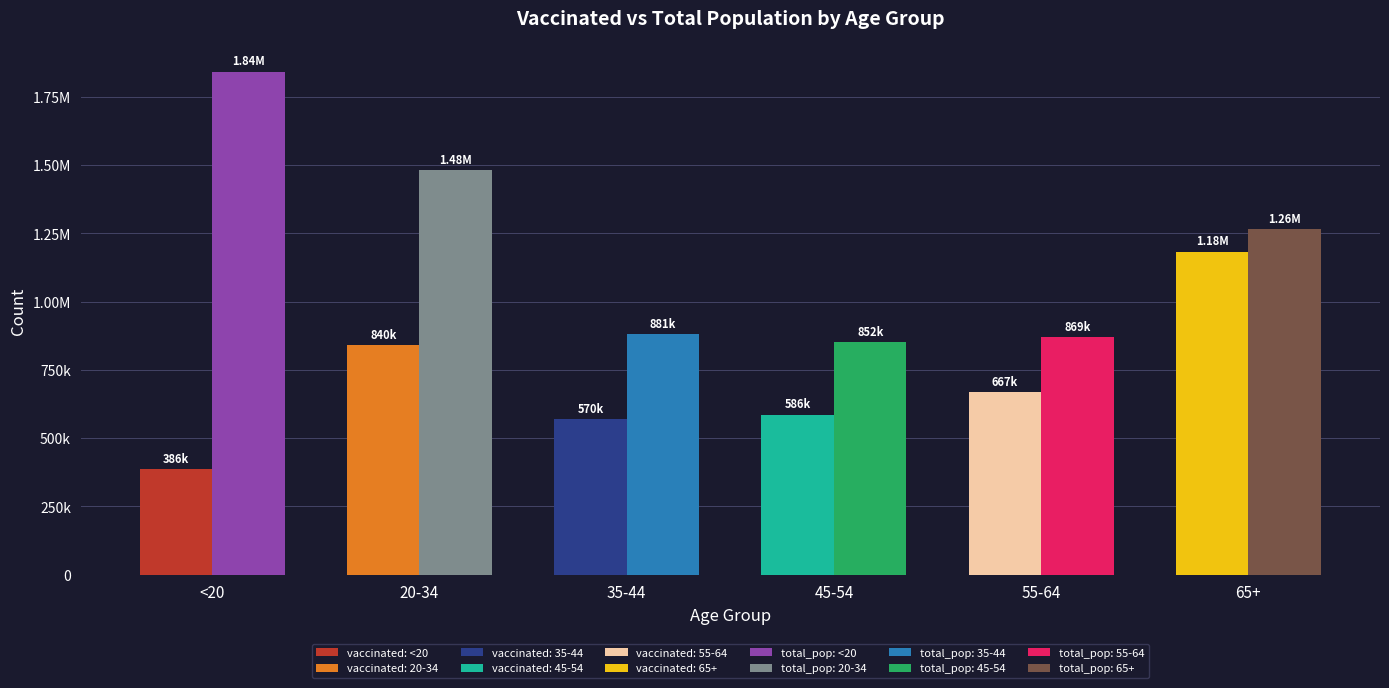

How many series are shown in this chart?

2